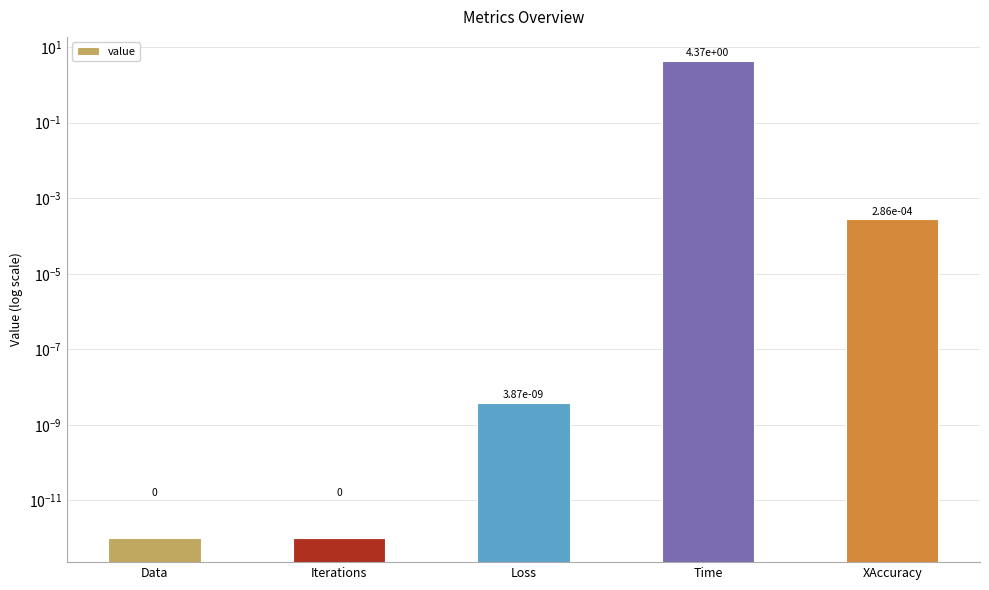

Reading left to right, list all the values displayed in this chart.

0.0	0.0	0.0	4.4	0.0